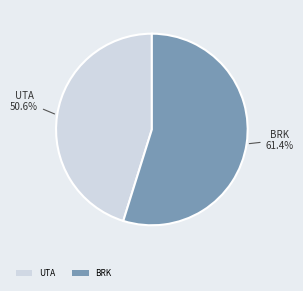

To the nearest percent, what is the average slice percentage?

50%